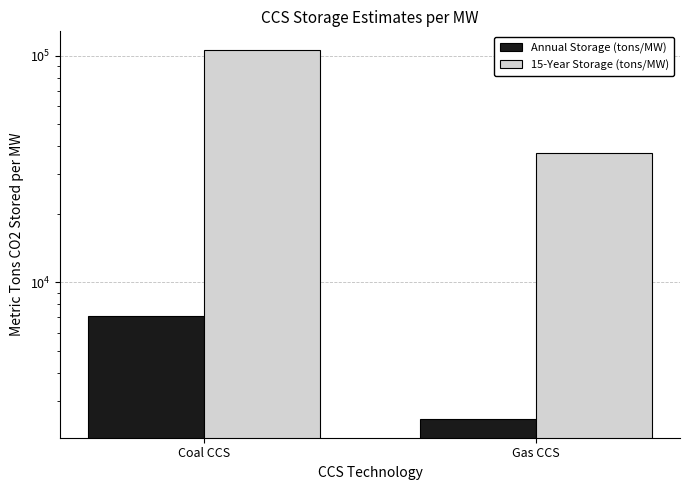

At how many categories does at least one series exceed 39129?

1